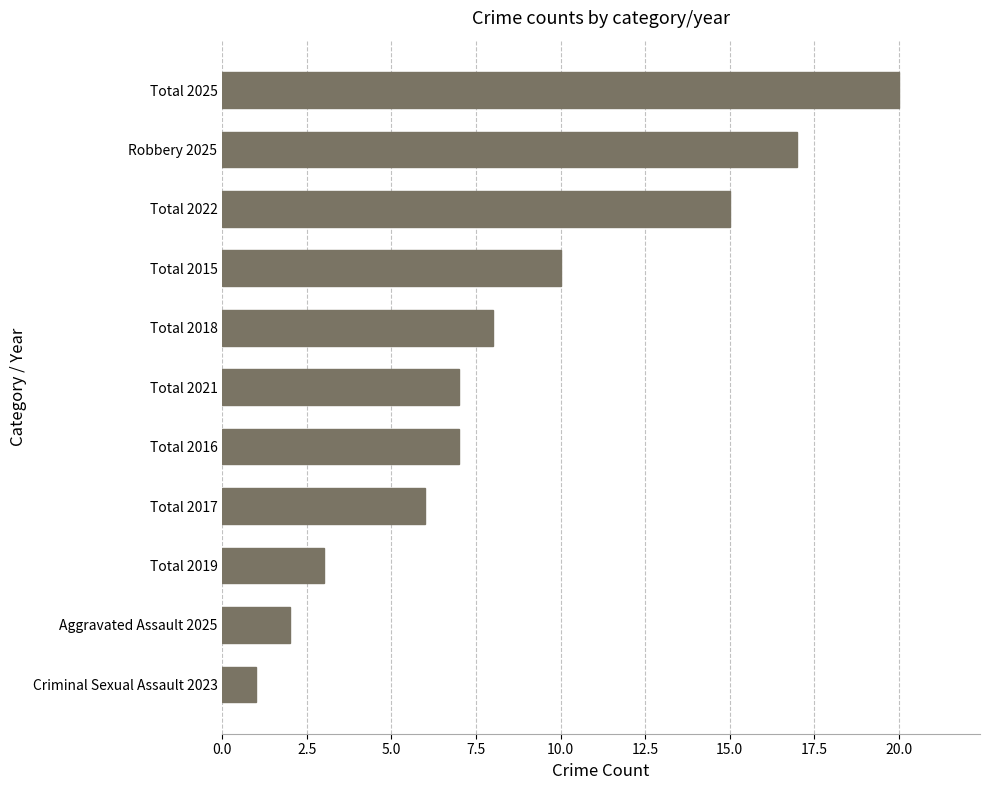

Between Total 2022 and Total 2025, which is larger?

Total 2025